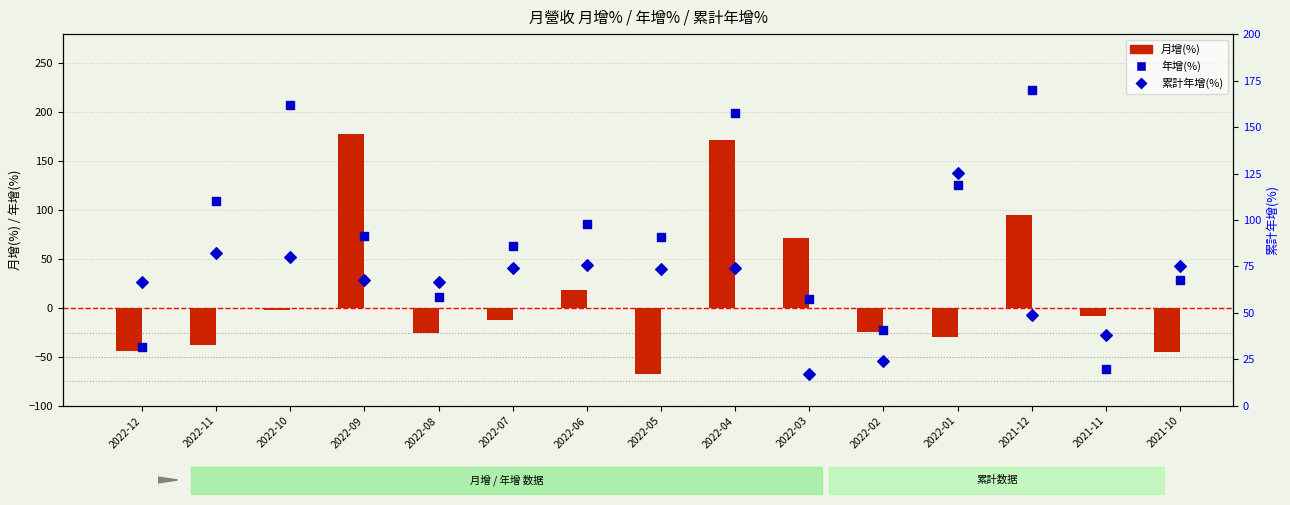

Which series has the largest Y range (max minus min)?

年增(%)